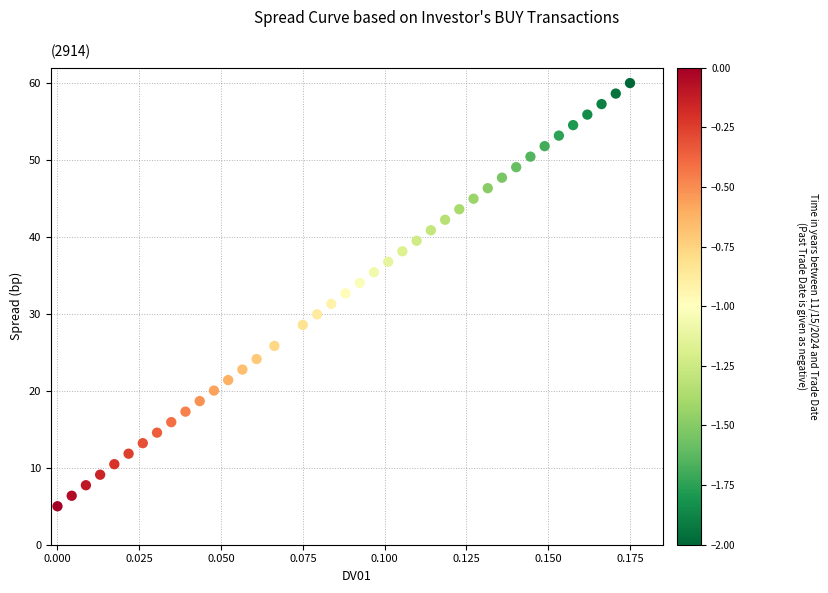

What is the range of Y values (max minus min)?

55.0